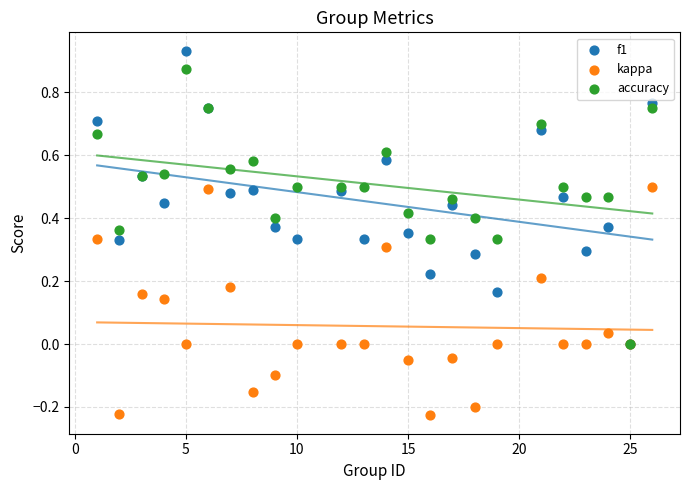

Which series has the widest spread of Y values?

f1